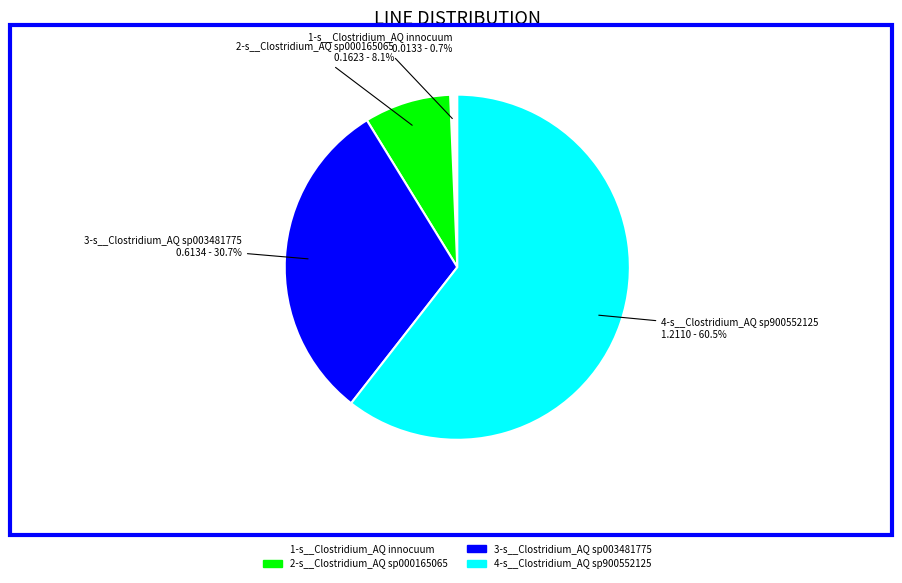

What portion of the pie excludes 3-s__Clostridium_AQ sp003481775?

69.3%